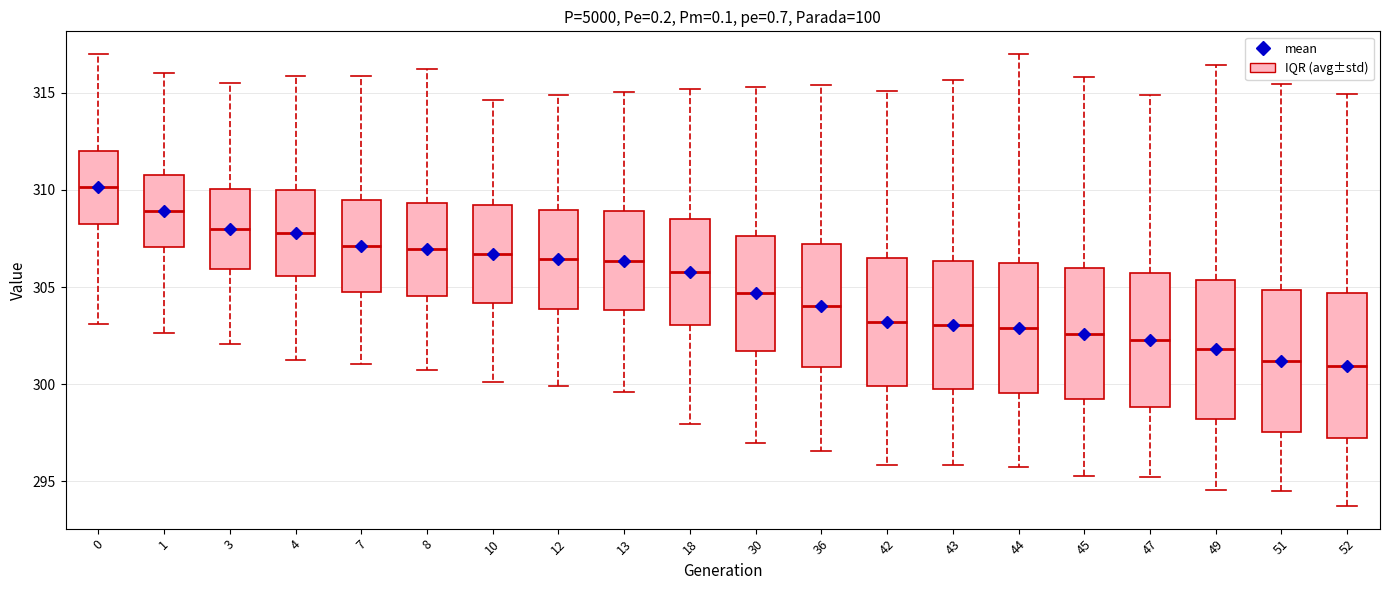

Where does the upper whisker of the box at x = 8 end on the y-axis? The values are not printed on the chart, so give them approximately, as read against the axis.

316.0